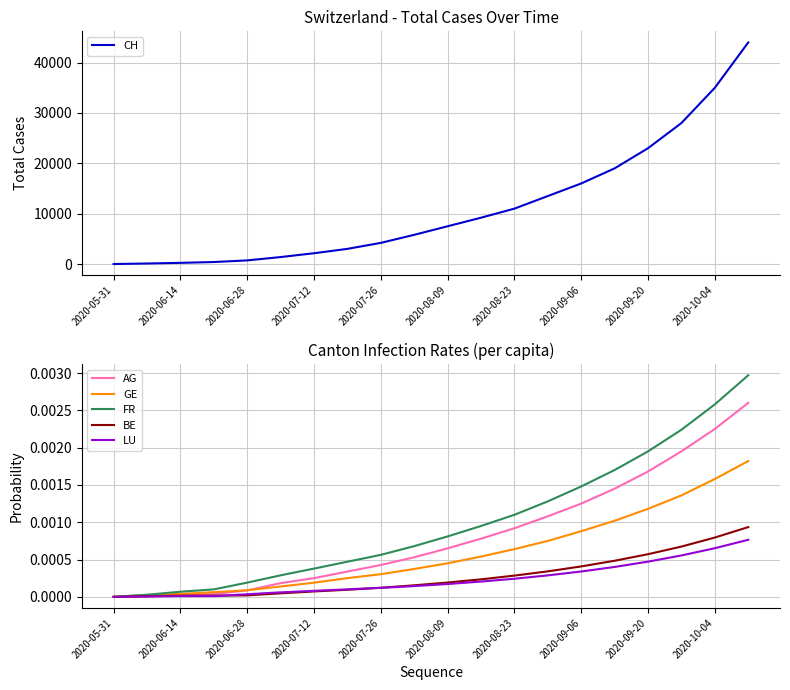

Does the chart display data point markers on the line(s)?

No